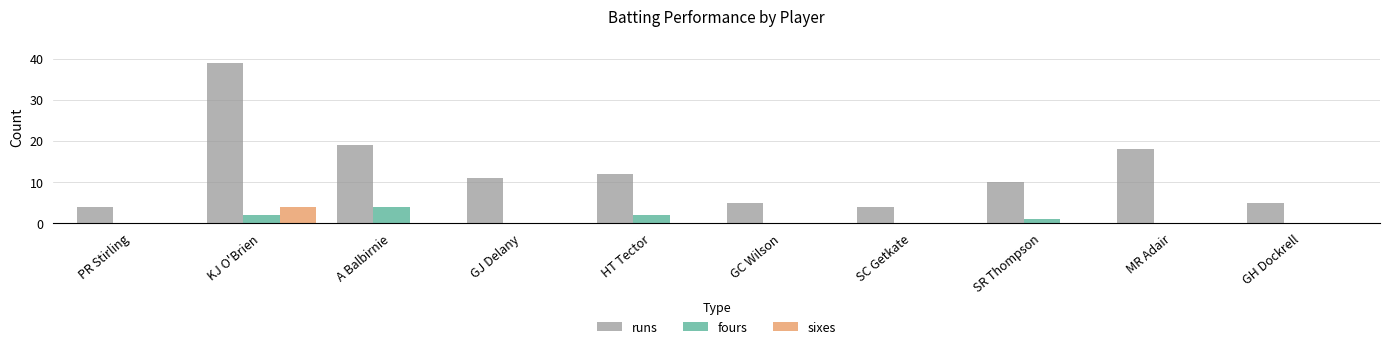

What is the sum of all fours values?

9